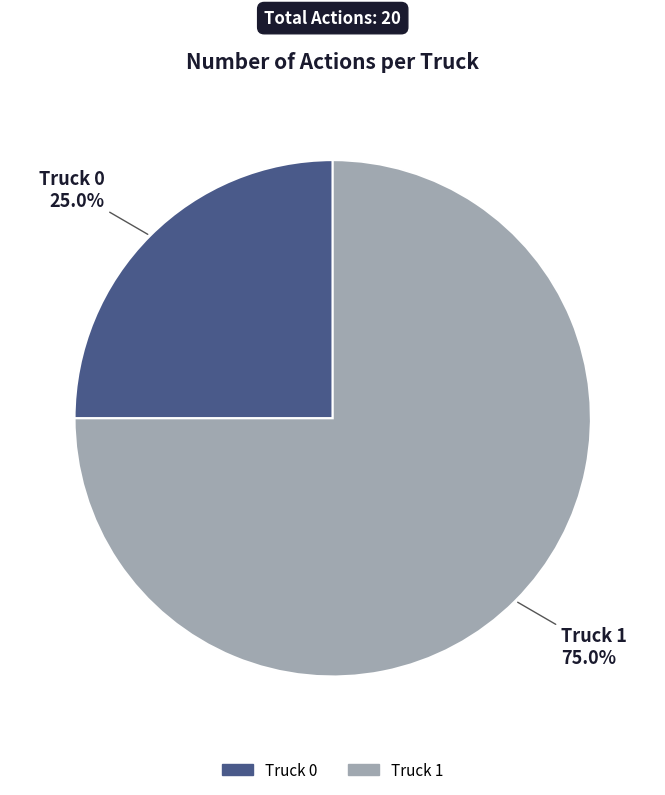

Rank the categories by value from highest to lowest.

Truck 1, Truck 0